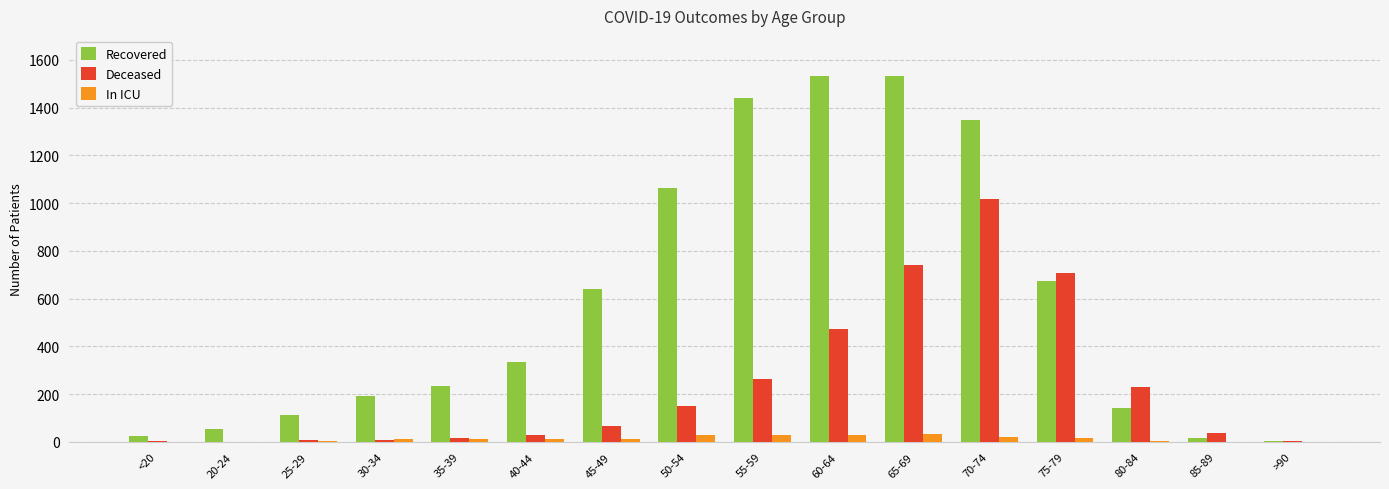

At which label does Deceased reach its peak?

70-74